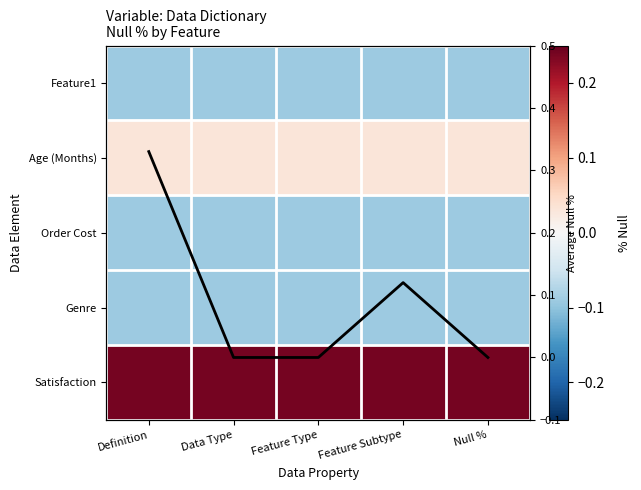

Between Feature Type and Null %, which series saw the biggest shift?

Feature1